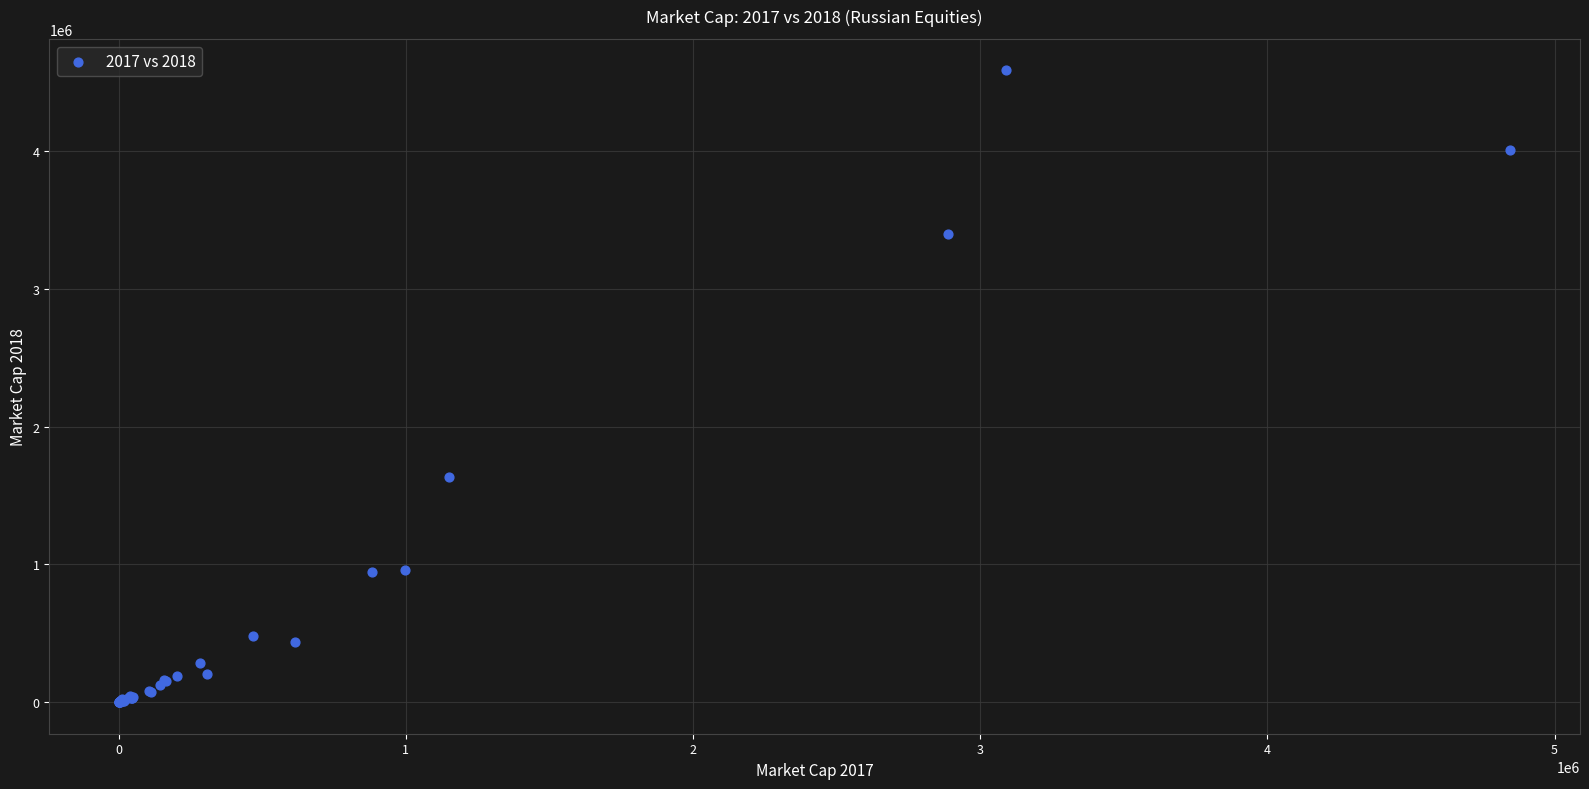

What Y value in the scatter plot is closest to 2292117?

1635730.6